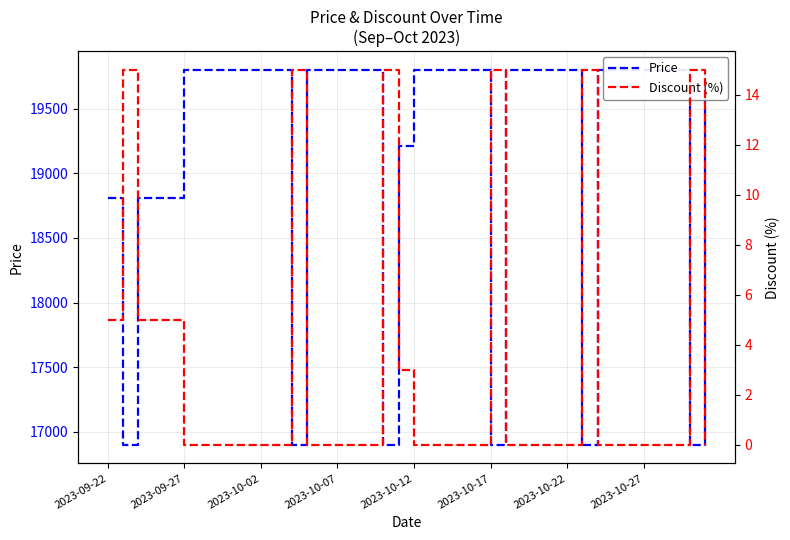

Reading right to left, transcribe all the data shown in this chart.

Price: 19800	16900	19800	19800	19800	19800	19800	19800	16900	19800	19800	19800	19800	19800	16900	19800	19800	19800	19800	19800	19210	16900	19800	19800	19800	19800	19800	16900	19800	19800	19800	19800	19800	19800	19800	18810	18810	18810	16900	18810
Discount (%): 0	15	0	0	0	0	0	0	15	0	0	0	0	0	15	0	0	0	0	0	3	15	0	0	0	0	0	15	0	0	0	0	0	0	0	5	5	5	15	5